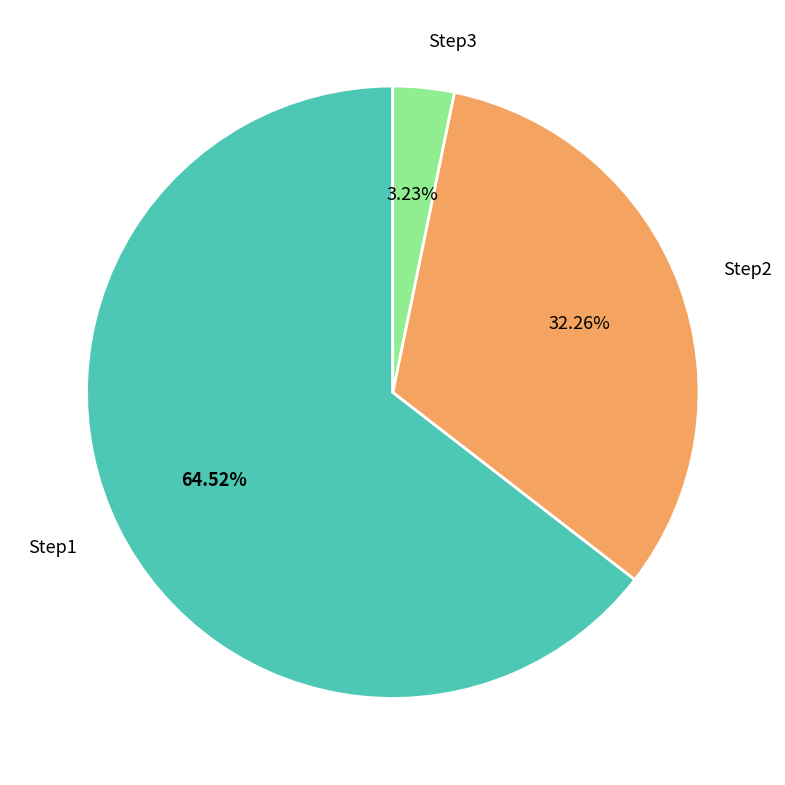

What percentage is the Step2 slice, to the nearest percent?

32%